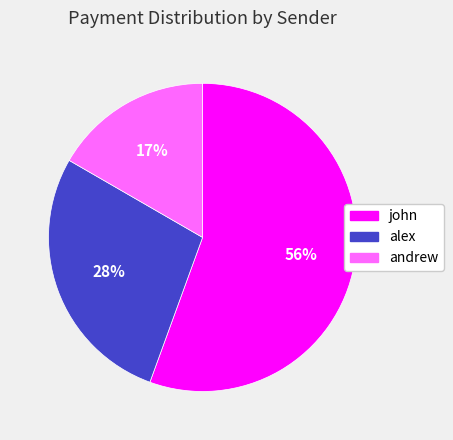

Is there any slice that represents more than half of the pie?

Yes